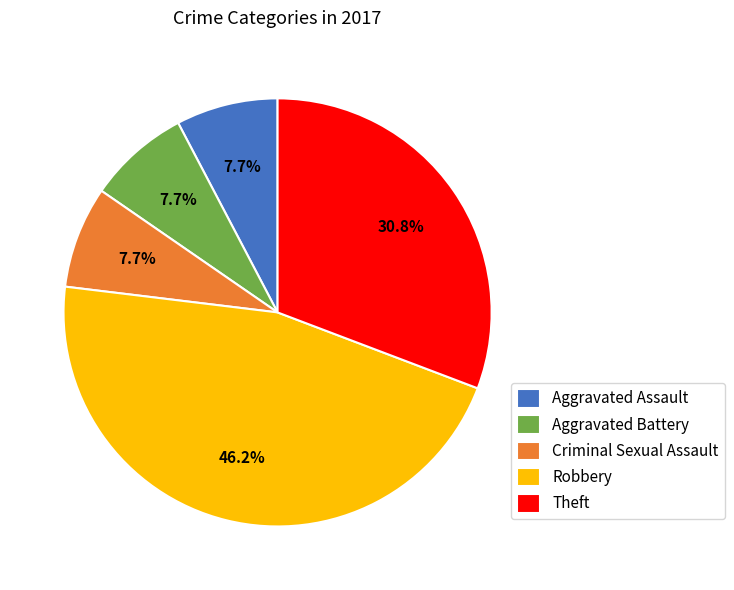

Do Criminal Sexual Assault and Aggravated Battery together represent more than half of the pie?

No